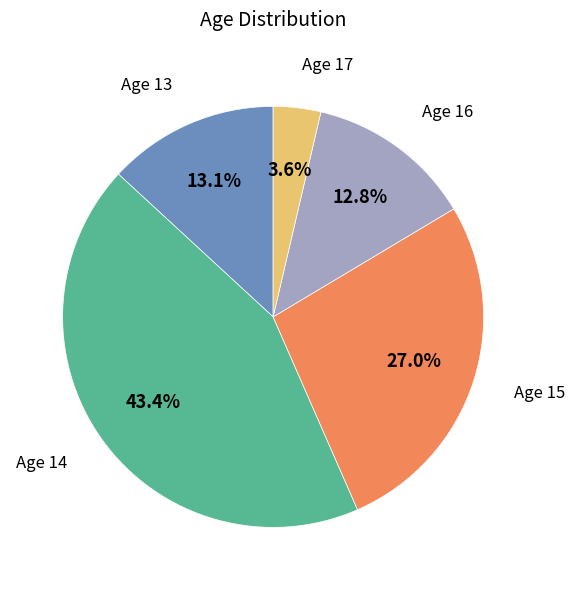

Does any single category account for the majority?

No